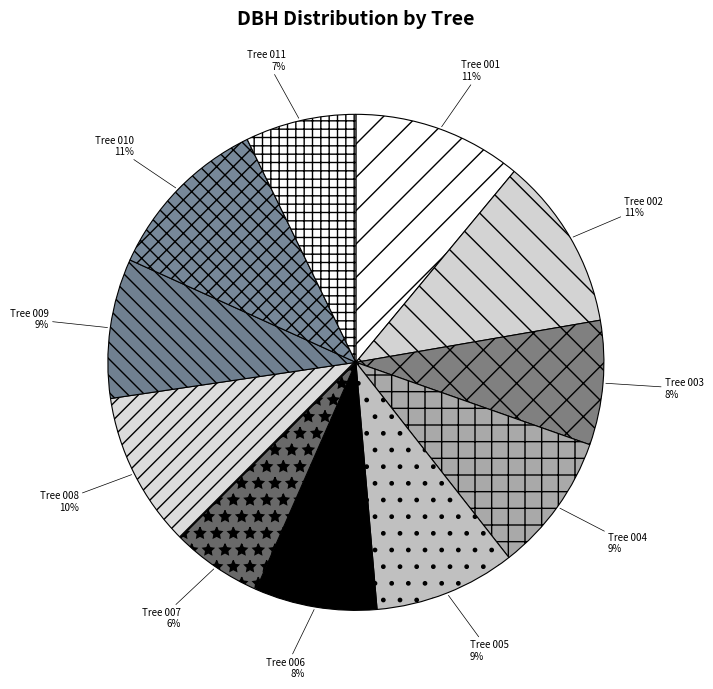

How many segments does this pie chart have?

11